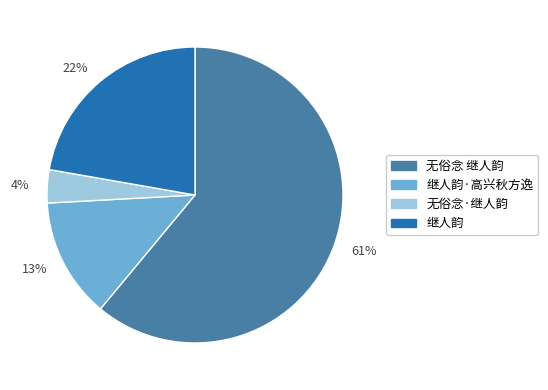

To the nearest percent, what is the difference between the largest and smallest slice percentages?

57%